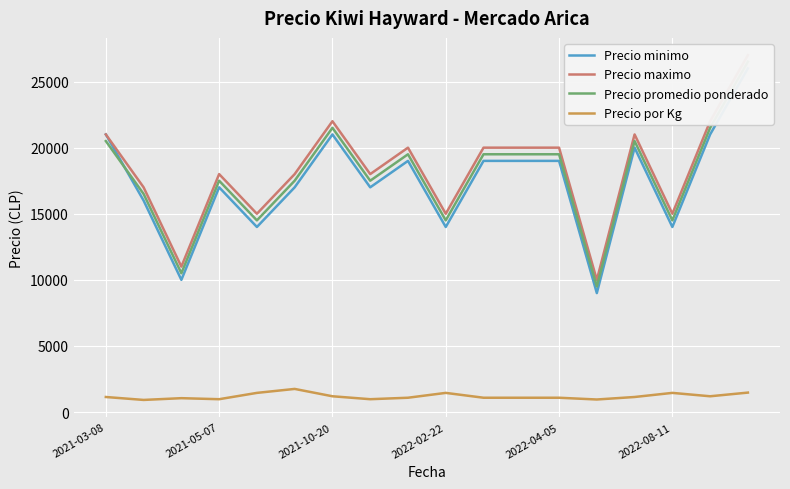

Count the number of data series in this chart.

4